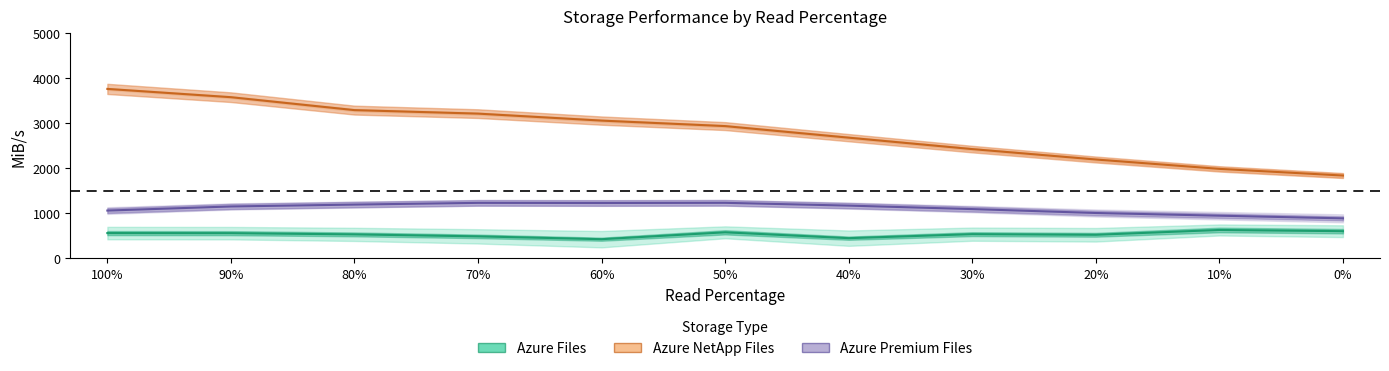

At which label is Azure Files closest to 530?

20%